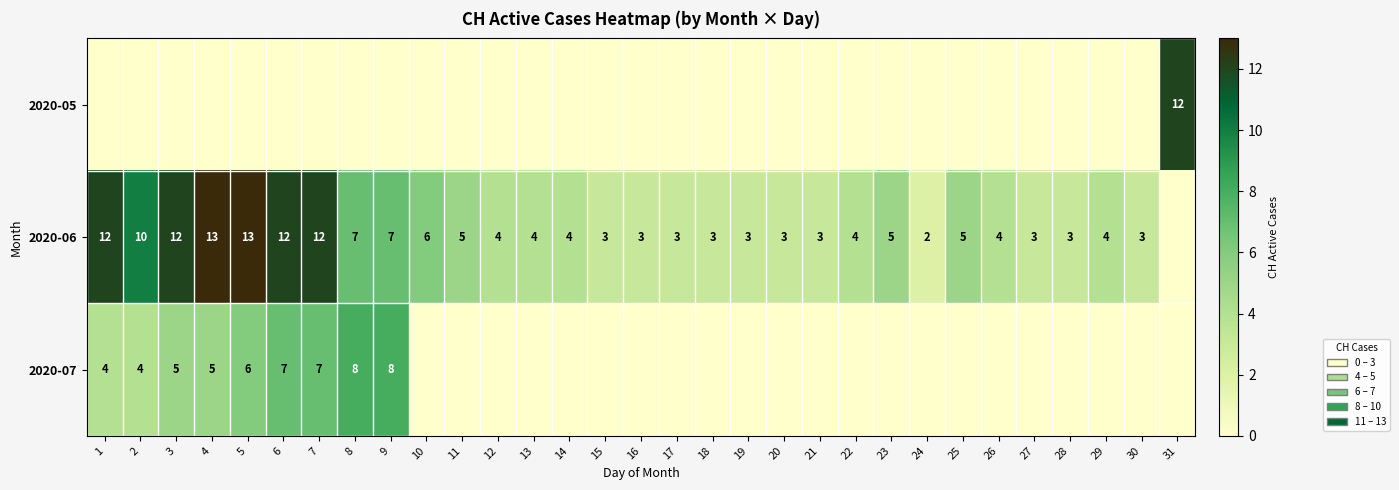

At which category is the sum across all series the highest?

5